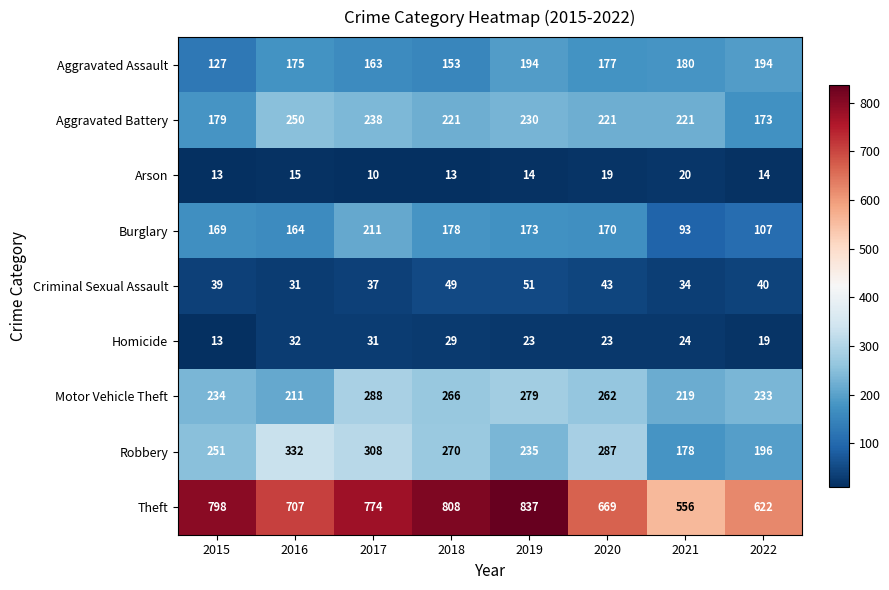

List the series in order of their peak value, highest first.

Theft, Robbery, Motor Vehicle Theft, Aggravated Battery, Burglary, Aggravated Assault, Criminal Sexual Assault, Homicide, Arson